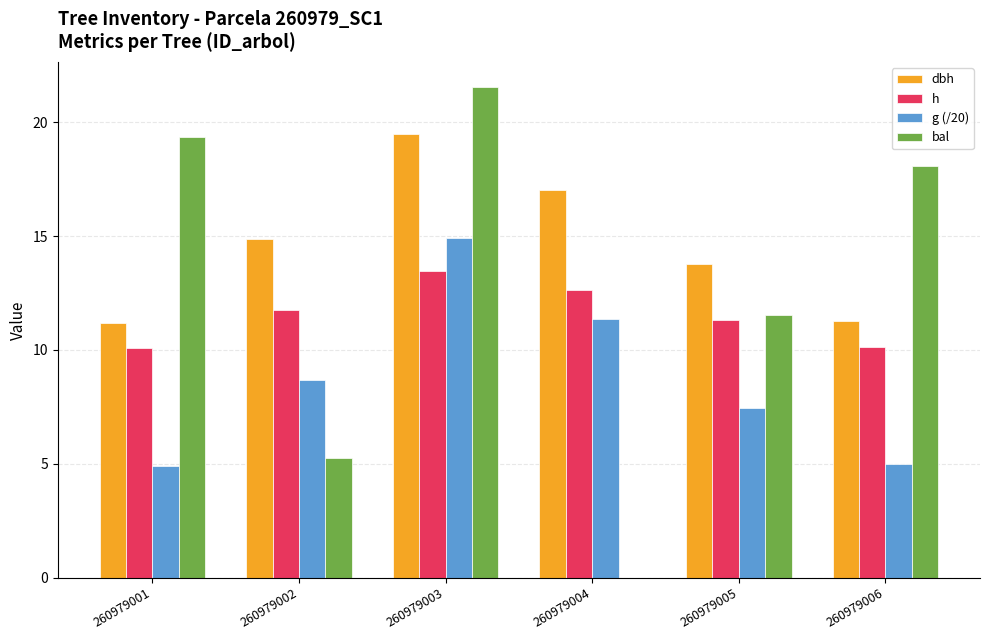

How many data points does each series have?

6